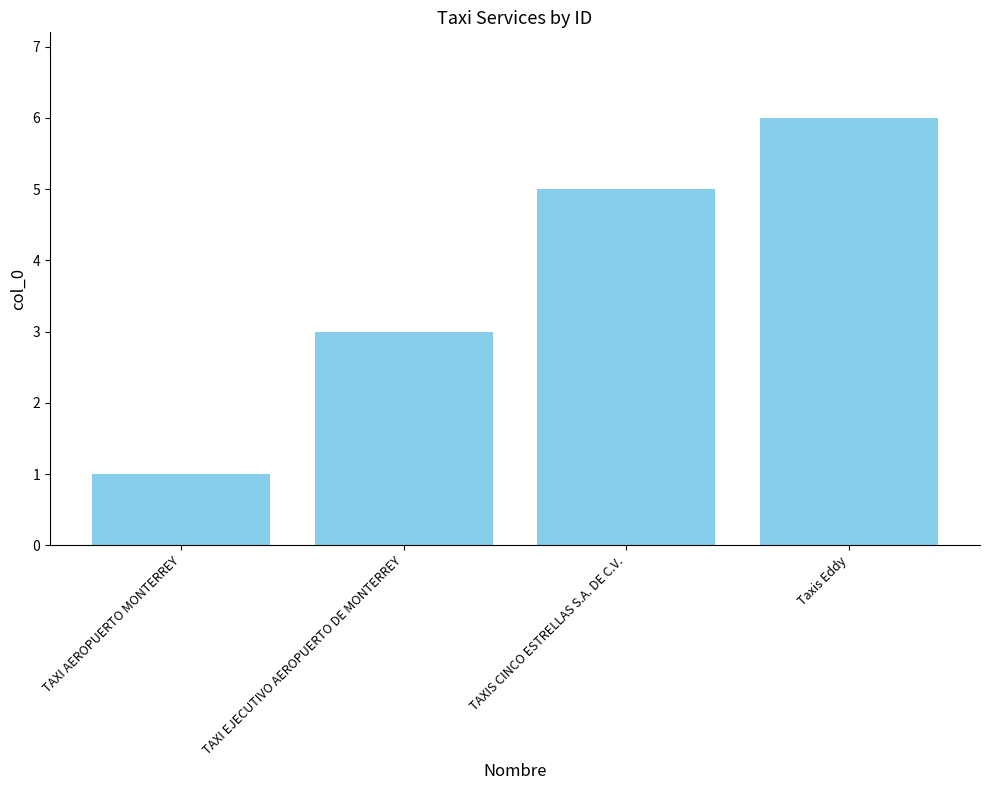

Reading right to left, transcribe all the data shown in this chart.

Taxis Eddy=6	TAXIS CINCO ESTRELLAS S.A. DE C.V.=5	TAXI EJECUTIVO AEROPUERTO DE MONTERREY=3	TAXI AEROPUERTO MONTERREY=1